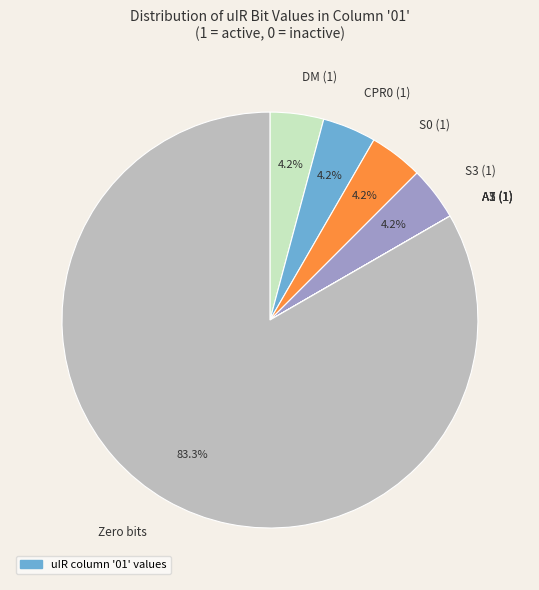

Is CPR0 (1) the majority of the pie?

No